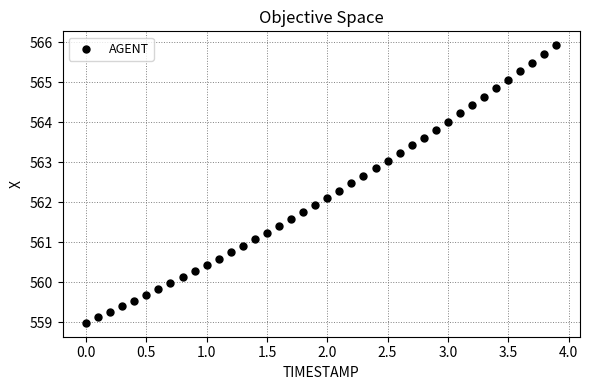

What is the range of Y values (max minus min)?

6.9